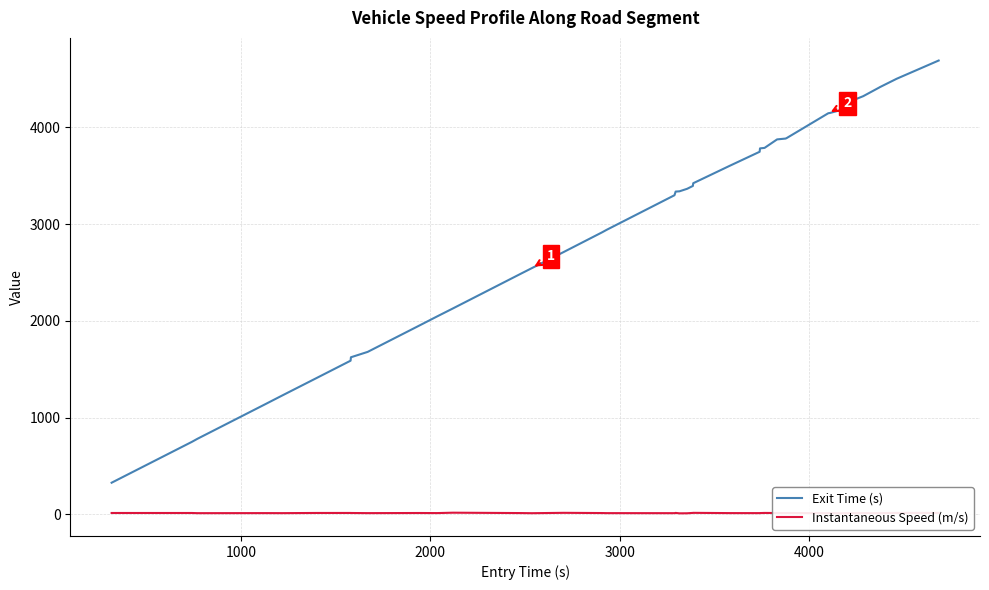

List the series in order of their peak value, highest first.

Exit Time (s), Instantaneous Speed (m/s)